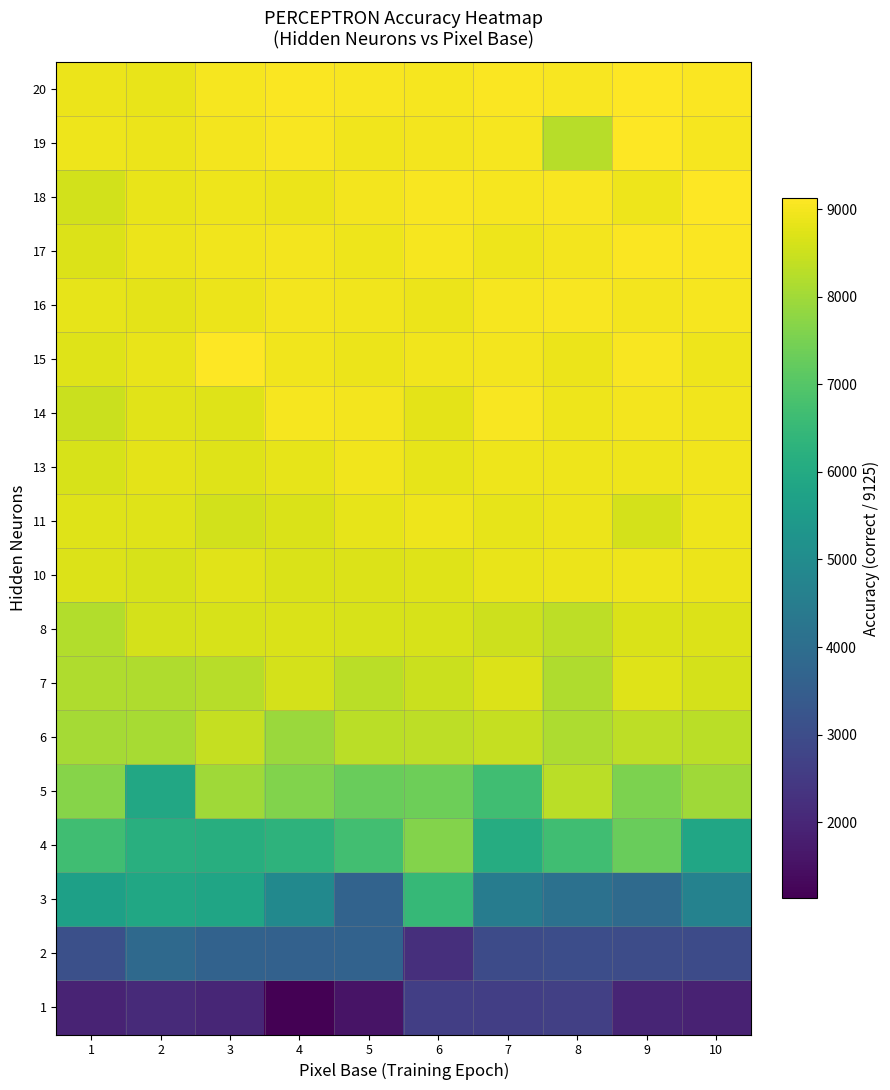

Reading left to right, transcribe all the data shown in this chart.

20: 1=8883	2=8863	3=9004	4=9068	5=9034	6=9012	7=9064	8=9041	9=9103	10=9082
19: 1=8929	2=8905	3=8992	4=9032	5=8962	6=8970	7=9014	8=8280	9=9108	10=9009
18: 1=8591	2=8871	3=8913	4=8905	5=8970	6=9060	7=9021	8=9045	9=8928	10=9125
17: 1=8697	2=8903	3=8967	4=8981	5=8923	6=9017	7=8929	8=8992	9=9085	10=9090
16: 1=8823	2=8791	3=8894	4=8996	5=8938	6=8904	7=9030	8=9043	9=8998	10=9028
15: 1=8720	2=8861	3=9105	4=8957	5=8888	6=8951	7=8972	8=8901	9=9059	10=8925
14: 1=8500	2=8765	3=8735	4=9023	5=8977	6=8807	7=9035	8=8913	9=8984	10=8946
13: 1=8642	2=8796	3=8748	4=8825	5=8960	6=8836	7=8911	8=8930	9=8911	10=8951
11: 1=8720	2=8722	3=8592	4=8688	5=8844	6=8917	7=8821	8=8877	9=8617	10=8930
10: 1=8697	2=8651	3=8762	4=8659	5=8705	6=8727	7=8856	8=8891	9=8926	10=8888
8: 1=8208	2=8610	3=8636	4=8673	5=8654	6=8650	7=8524	8=8344	9=8688	10=8710
7: 1=8187	2=8184	3=8252	4=8619	5=8309	6=8496	7=8692	8=8178	9=8730	10=8619
6: 1=8042	2=8064	3=8418	4=7918	5=8304	6=8335	7=8424	8=8144	9=8332	10=8294
5: 1=7667	2=5940	3=7980	4=7599	5=7308	6=7368	7=6681	8=8295	9=7544	10=7990
4: 1=6673	2=6180	3=6158	4=6295	5=6721	6=7643	7=6090	8=6687	9=7297	10=5861
3: 1=5669	2=5895	3=5826	4=4912	5=3683	6=6489	7=4504	8=4117	9=3896	10=4687
2: 1=3089	2=3872	3=3633	4=3615	5=3639	6=2199	7=2972	8=3037	9=3007	10=2953
1: 1=1930	2=2078	3=2000	4=1135	5=1550	6=2628	7=2625	8=2644	9=1976	10=1903